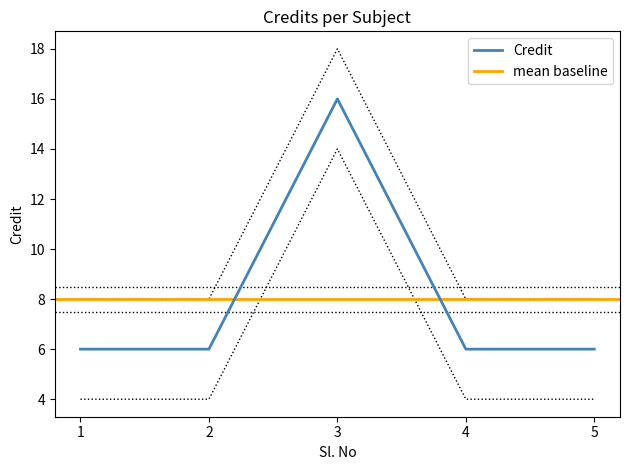

Approximately how many times larger is the value at 1 compared to 5?

1.0